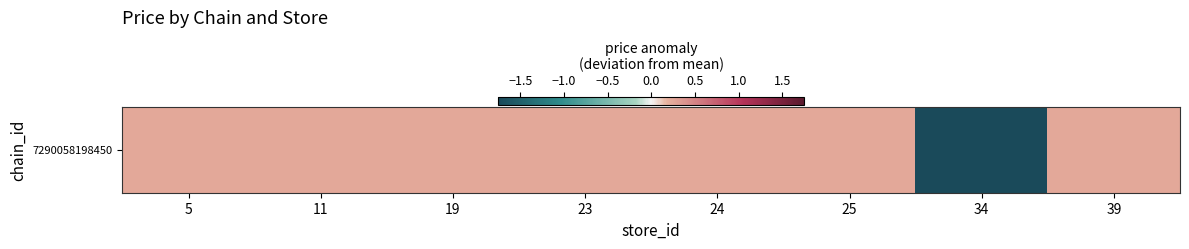

Reading left to right, what are all the values shown in this chart?

0.2	0.2	0.2	0.2	0.2	0.2	-1.8	0.2